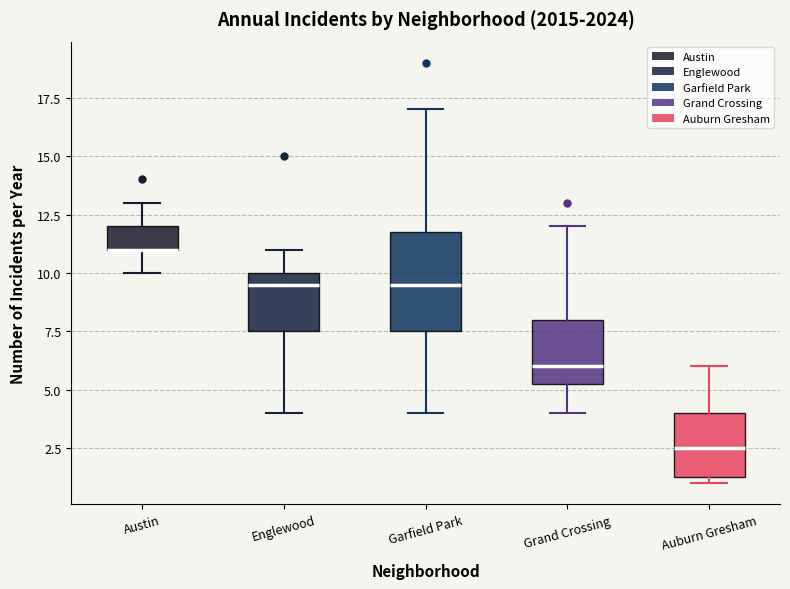

Which box is the tallest, from its lower edge to its upper edge?

Garfield Park